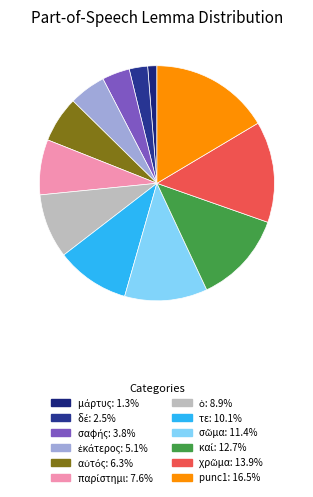

How many segments does this pie chart have?

12